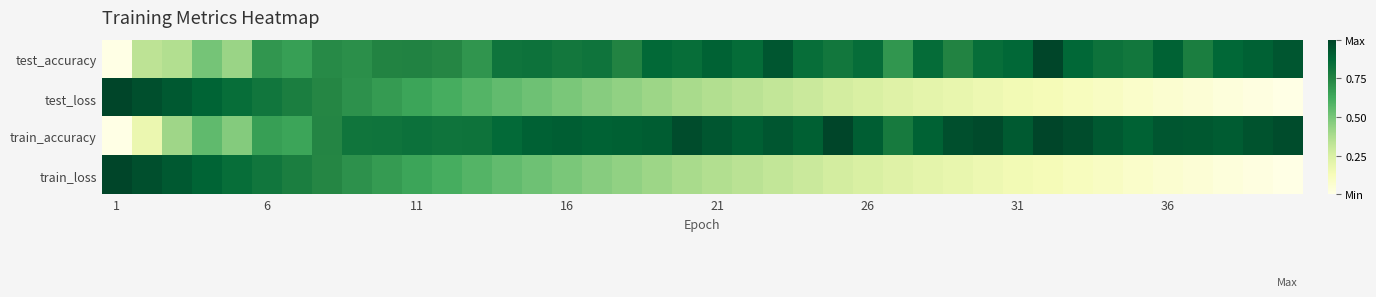

List the series in order of their peak value, highest first.

test_accuracy, test_loss, train_accuracy, train_loss